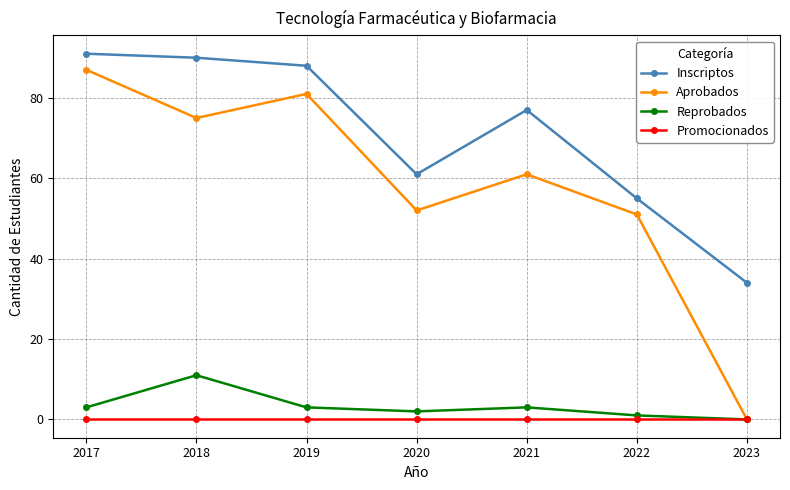

What is the average value of the Reprobados series?

3